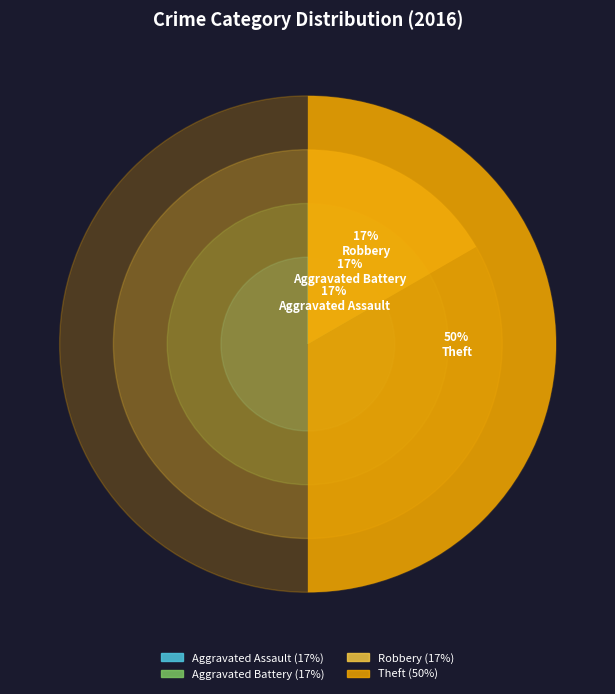

Is there any slice that represents more than half of the pie?

No